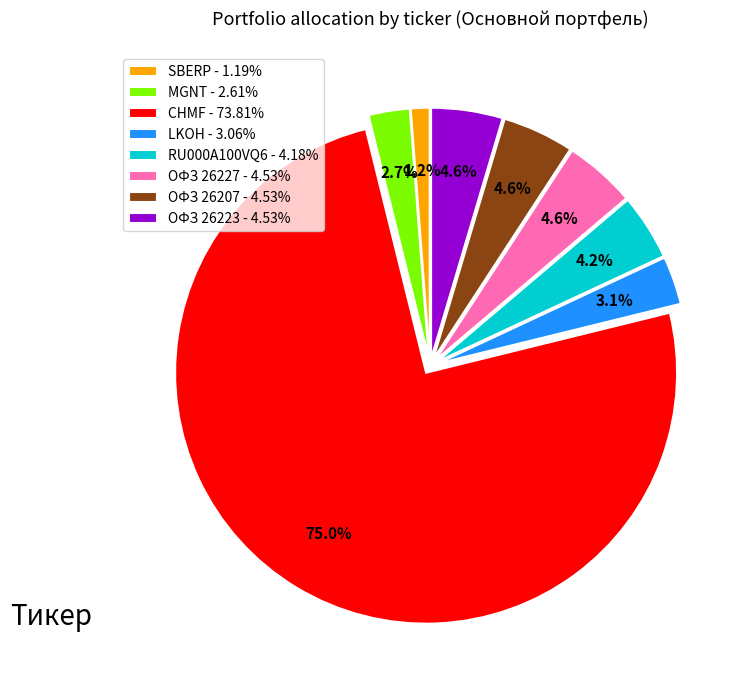

True or false: LKOH accounts for 3% of the total.

True